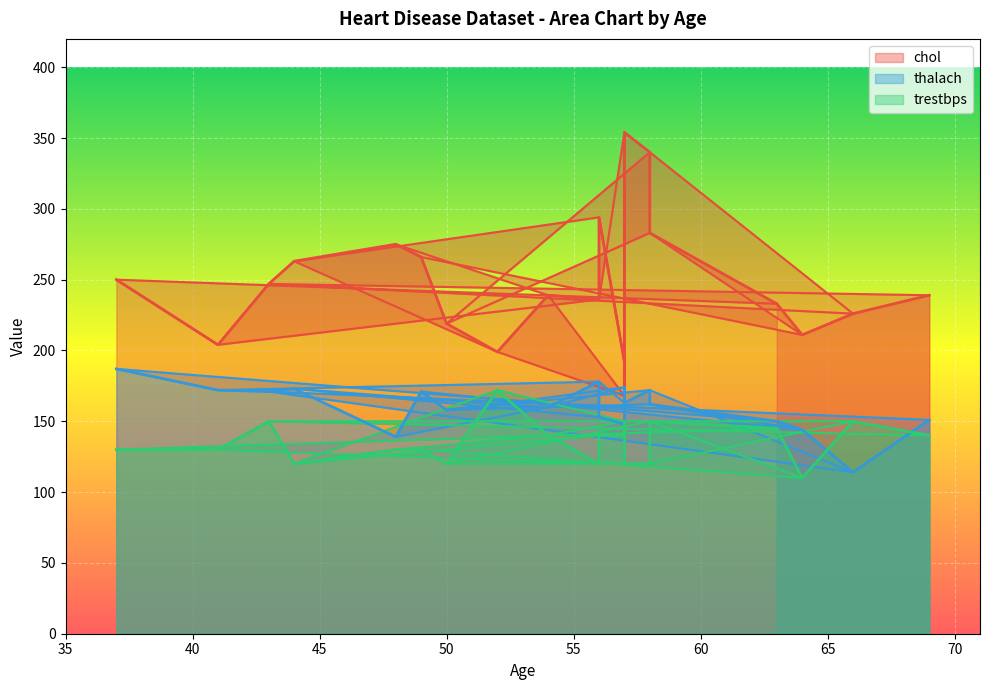

How many intersections are there between thalach and trestbps?

4